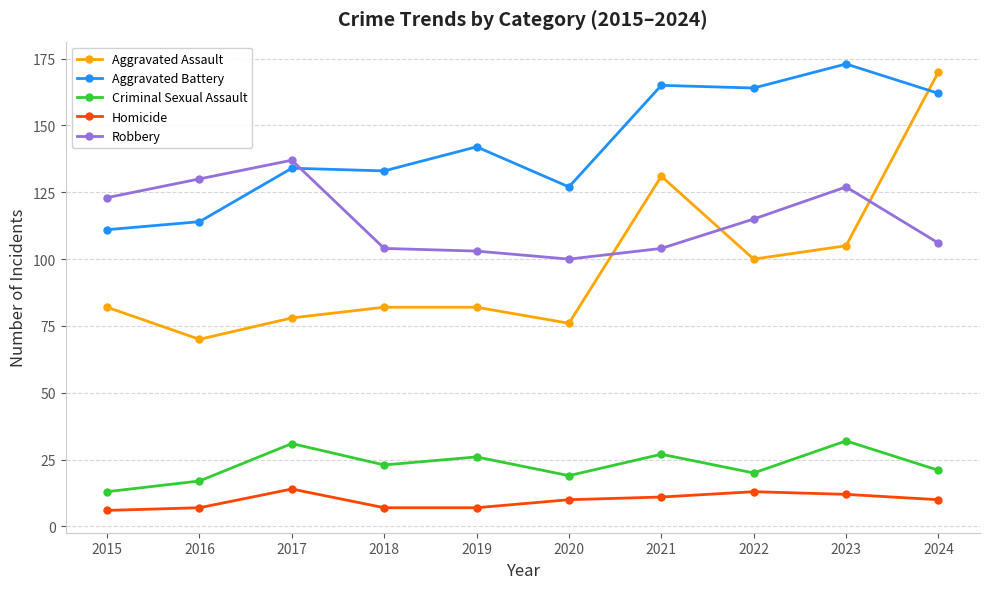

The Homicide series shows 12 at 2023. True or false?

True